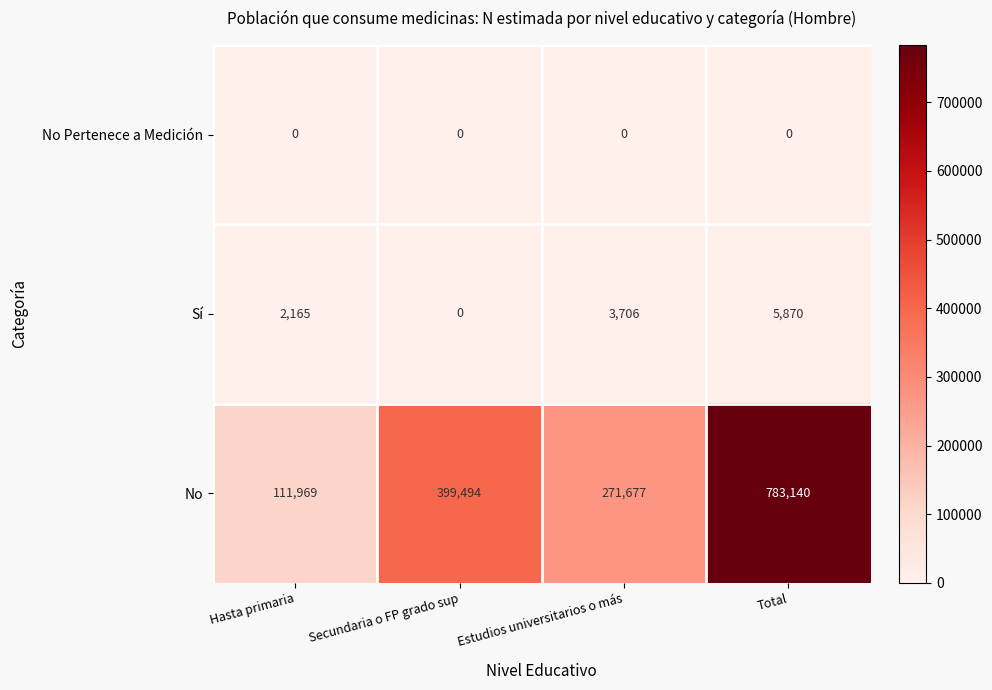

Reading left to right, list all the values displayed in this chart.

No Pertenece a Medición: Hasta primaria=0	Secundaria o FP grado sup=0	Estudios universitarios o más=0	Total=0
Sí: Hasta primaria=2165	Secundaria o FP grado sup=0	Estudios universitarios o más=3706	Total=5870
No: Hasta primaria=111969	Secundaria o FP grado sup=399494	Estudios universitarios o más=271677	Total=783140